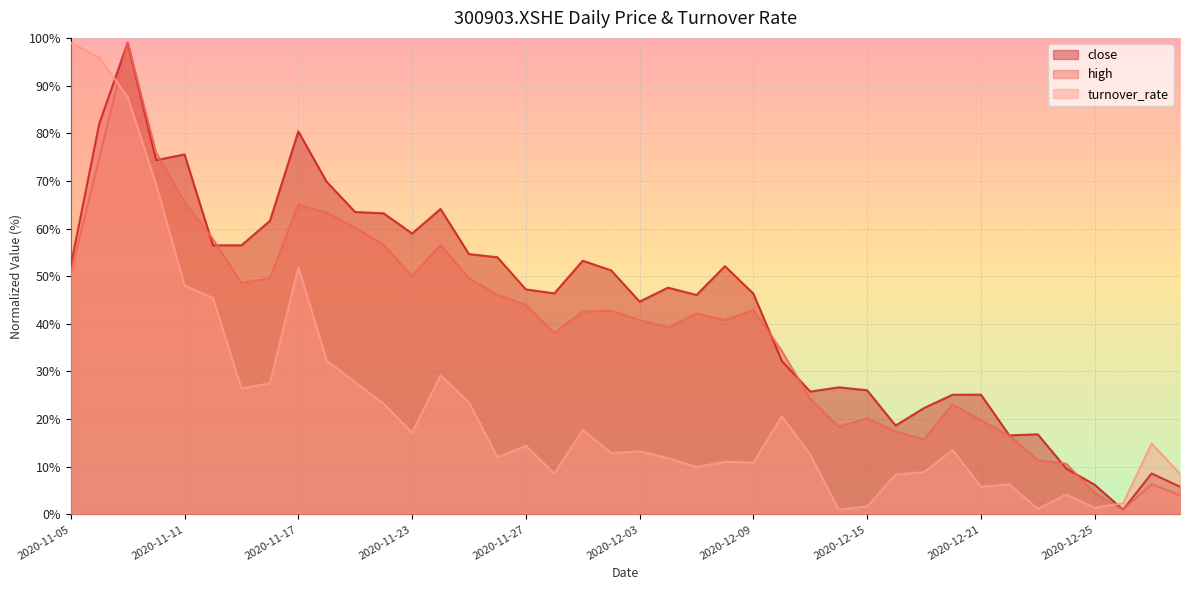

How many lines are shown in the chart?

3